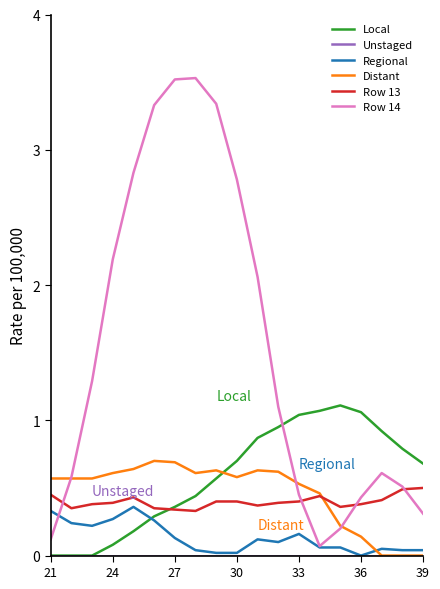

Which series has the largest total across all categories?

Row 14